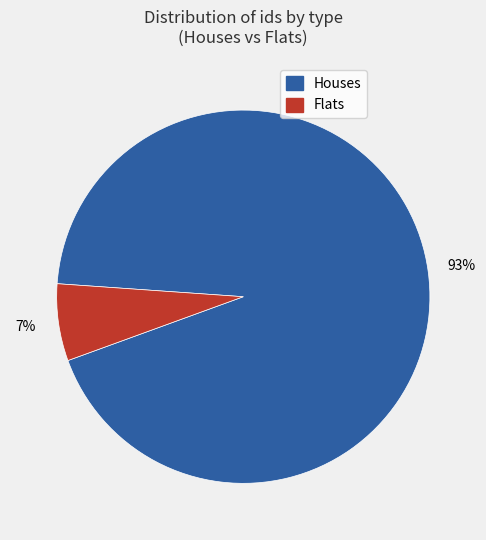

To the nearest percent, what is the average slice percentage?

50%